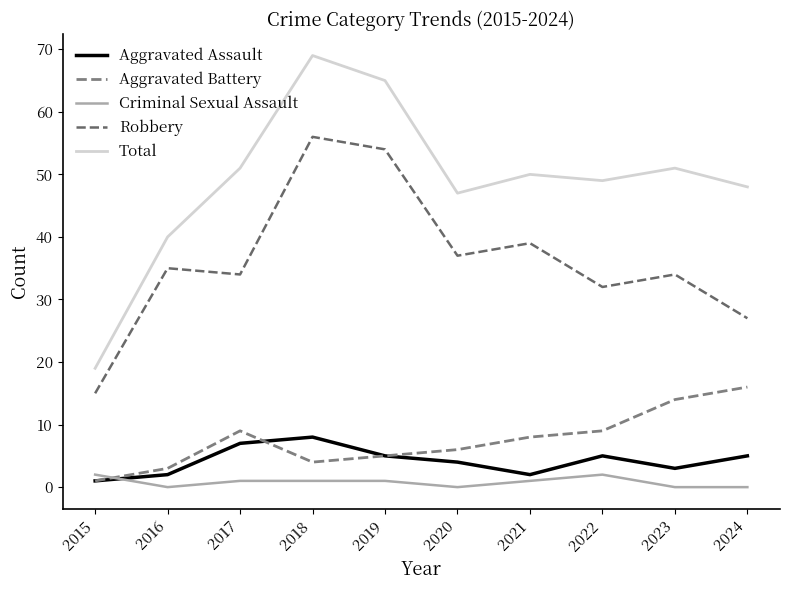

True or false: Robbery and Criminal Sexual Assault intersect in this chart.

False